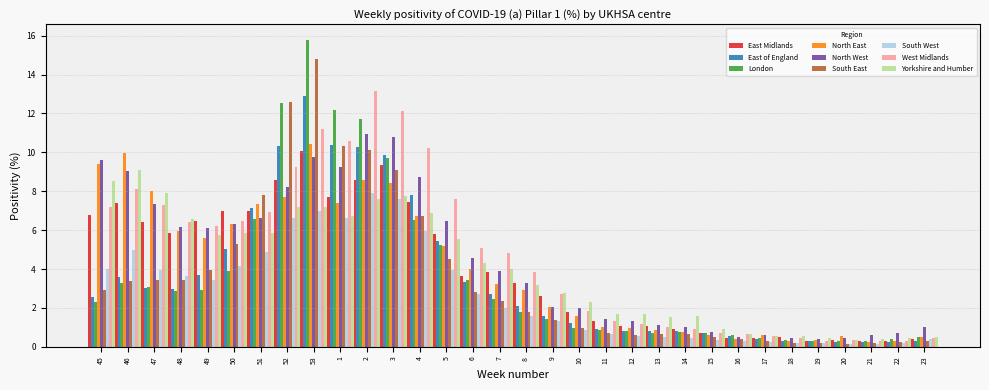

What is the maximum value shown in the chart?

15.8